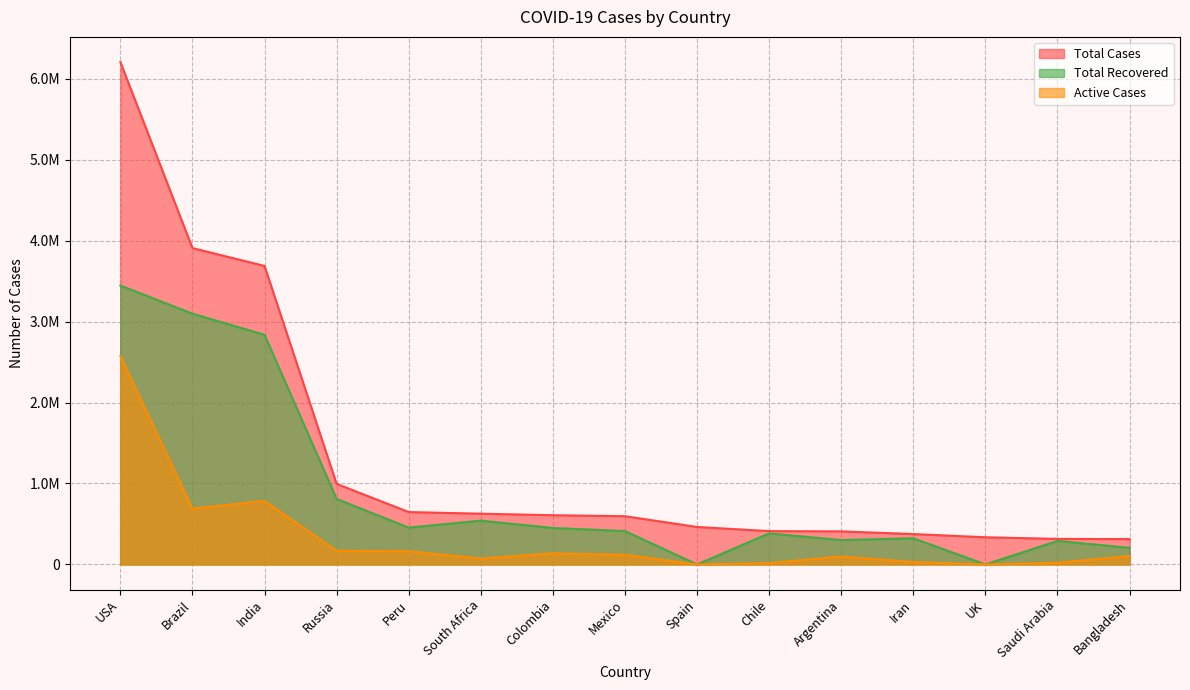

Is it true that Total Recovered equals 3097734 at Brazil?

True